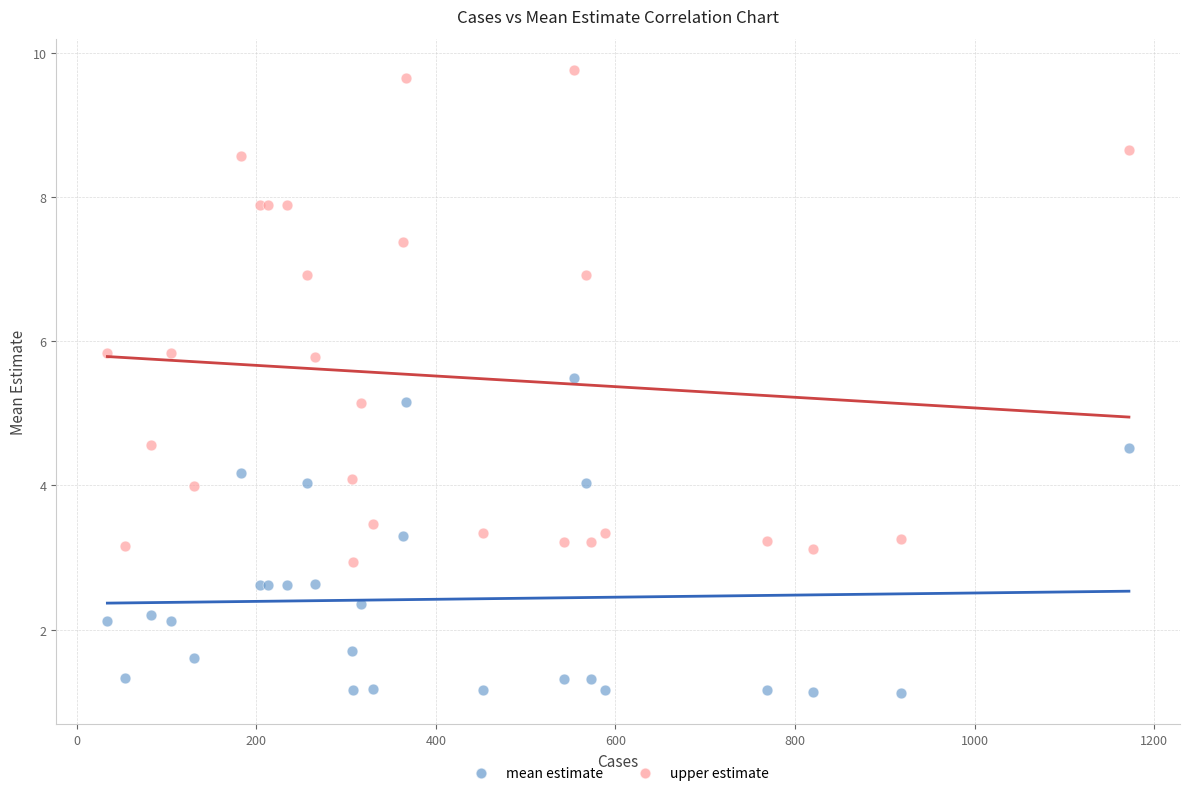

What are all the series names shown in the legend?

mean estimate, upper estimate